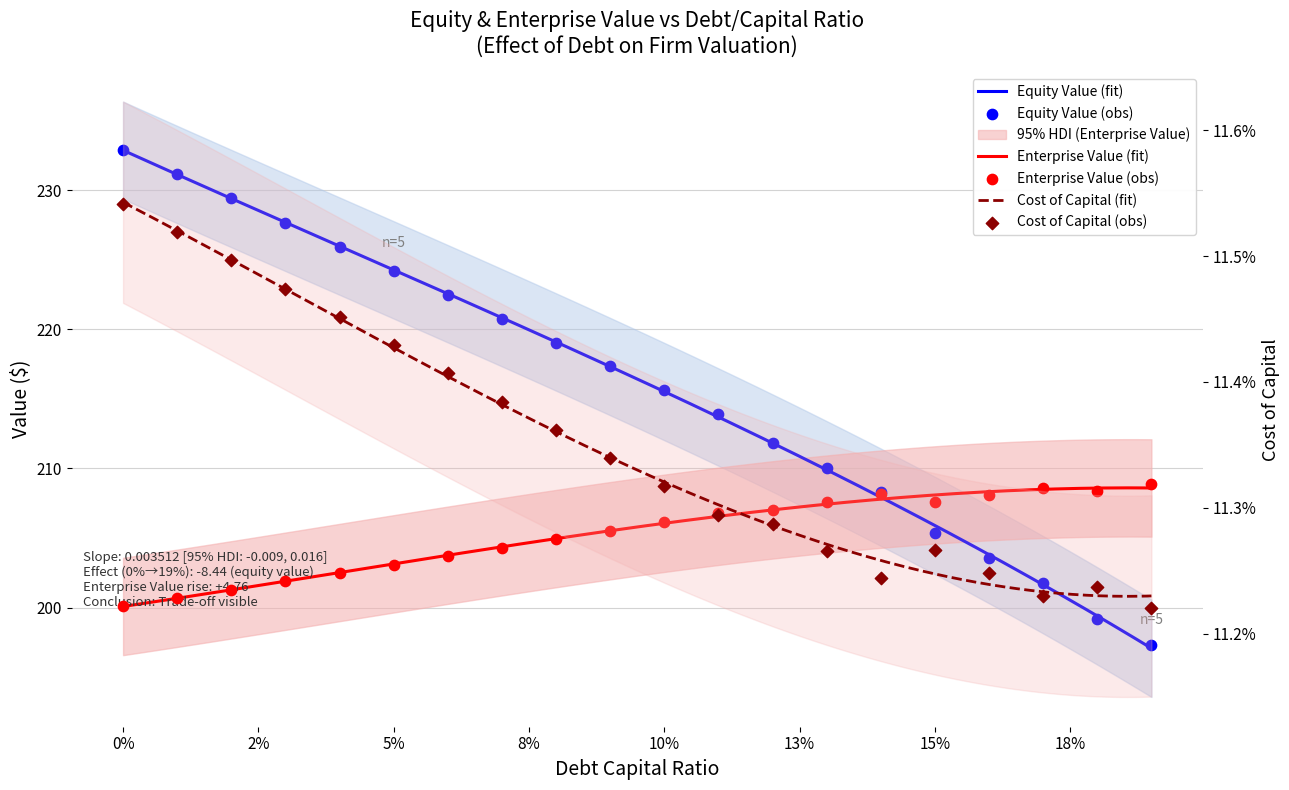

Which series has the widest spread of Y values?

equity_value